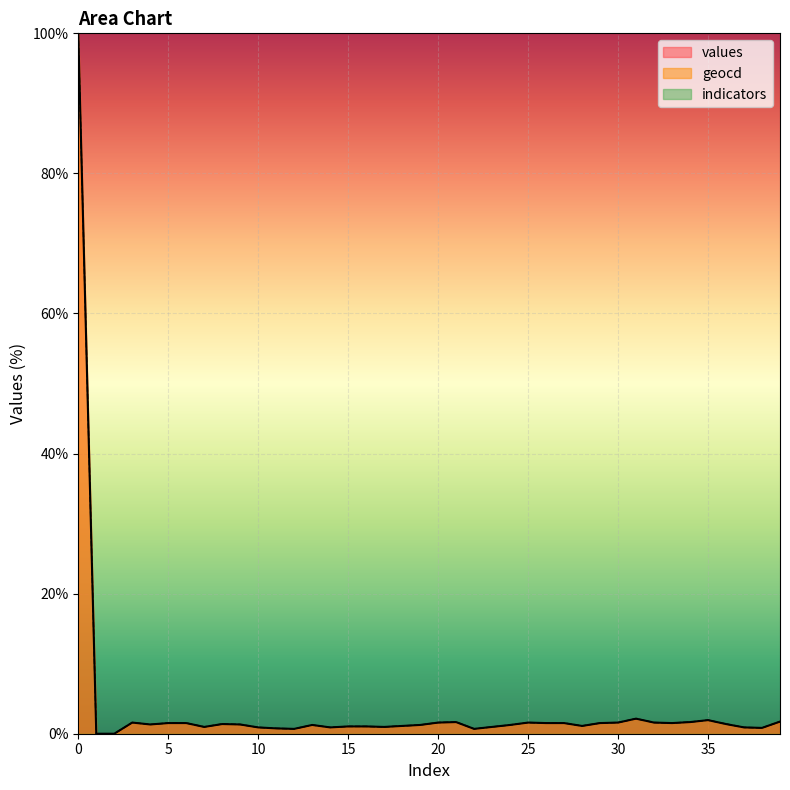

Between 0 and 25, which series saw the biggest shift?

values